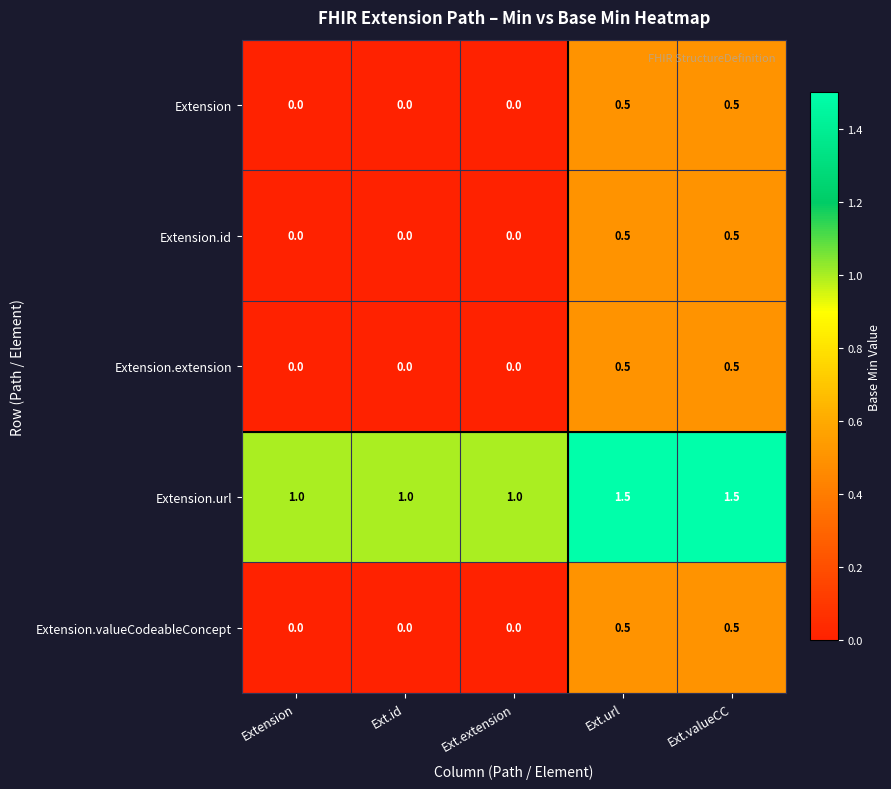

Which series has the largest total across all categories?

Extension.url